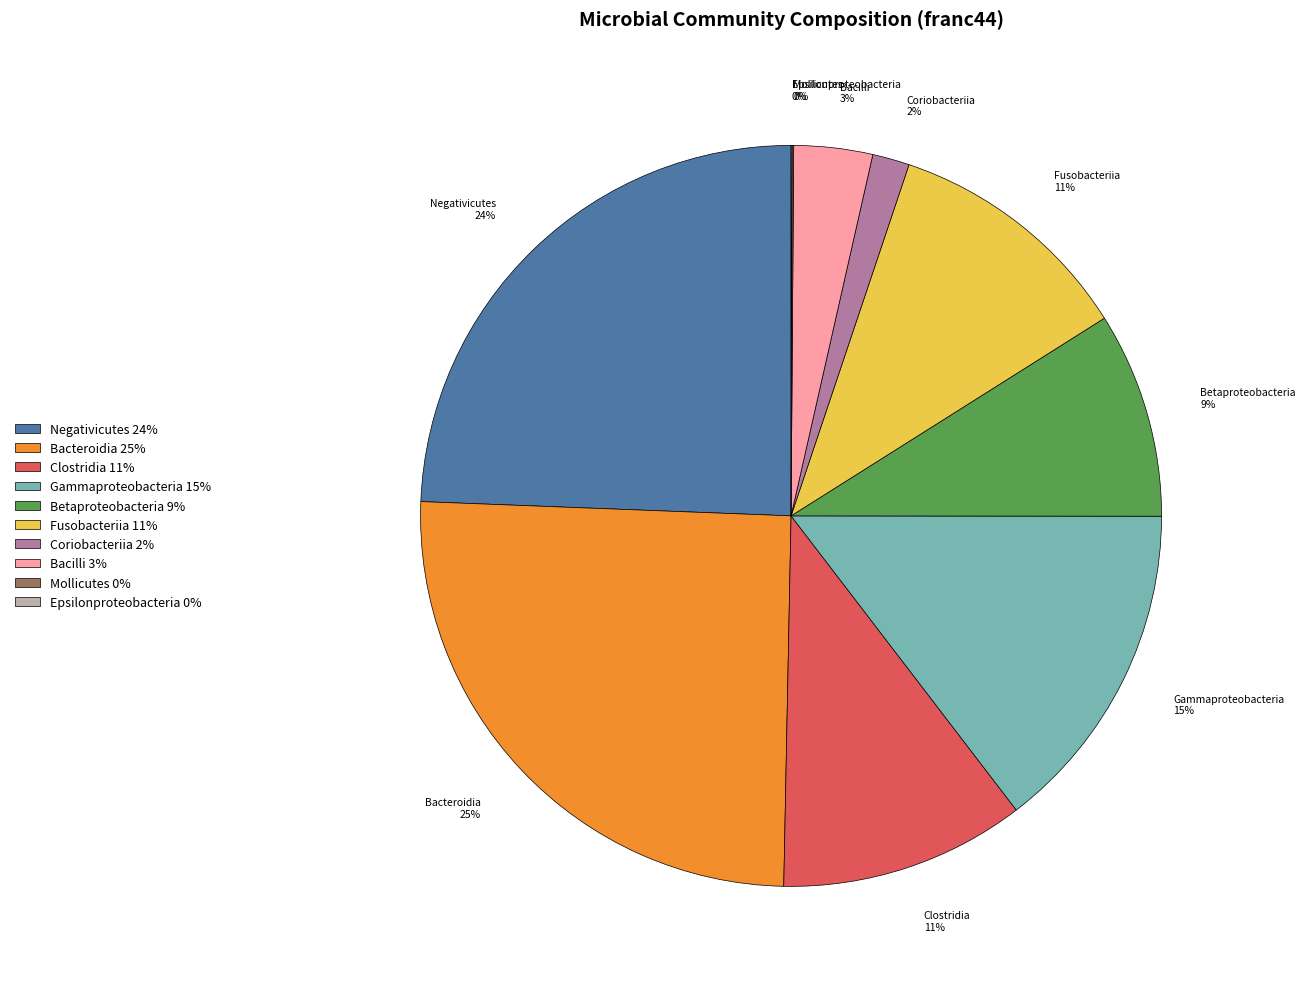

True or false: Fusobacteriia accounts for 11% of the total.

True